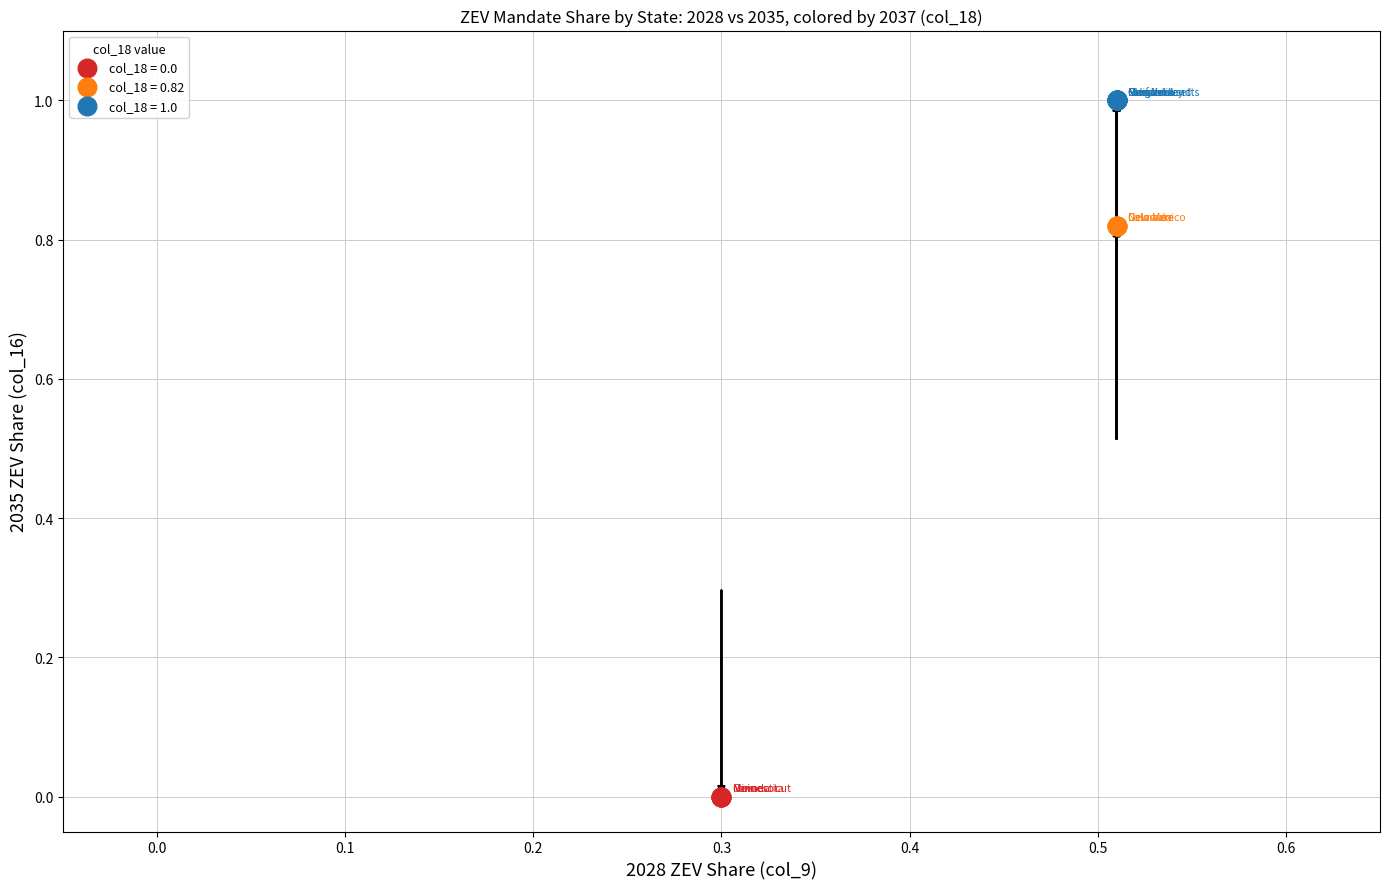

Which series contains the lowest Y value?

col_18 = 0.0